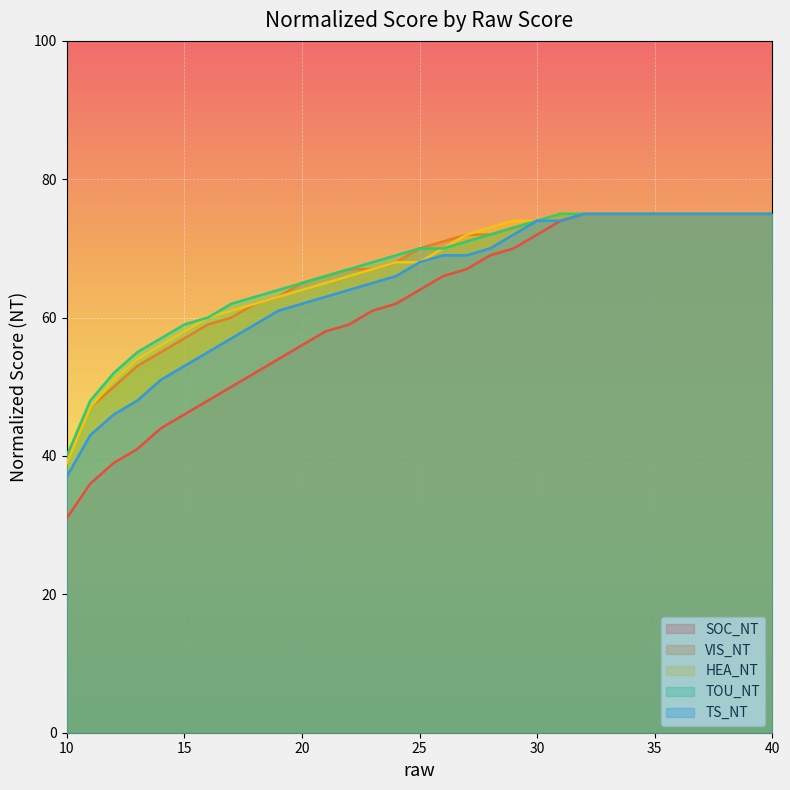

Where is SOC_NT nearest to the value 53?

18